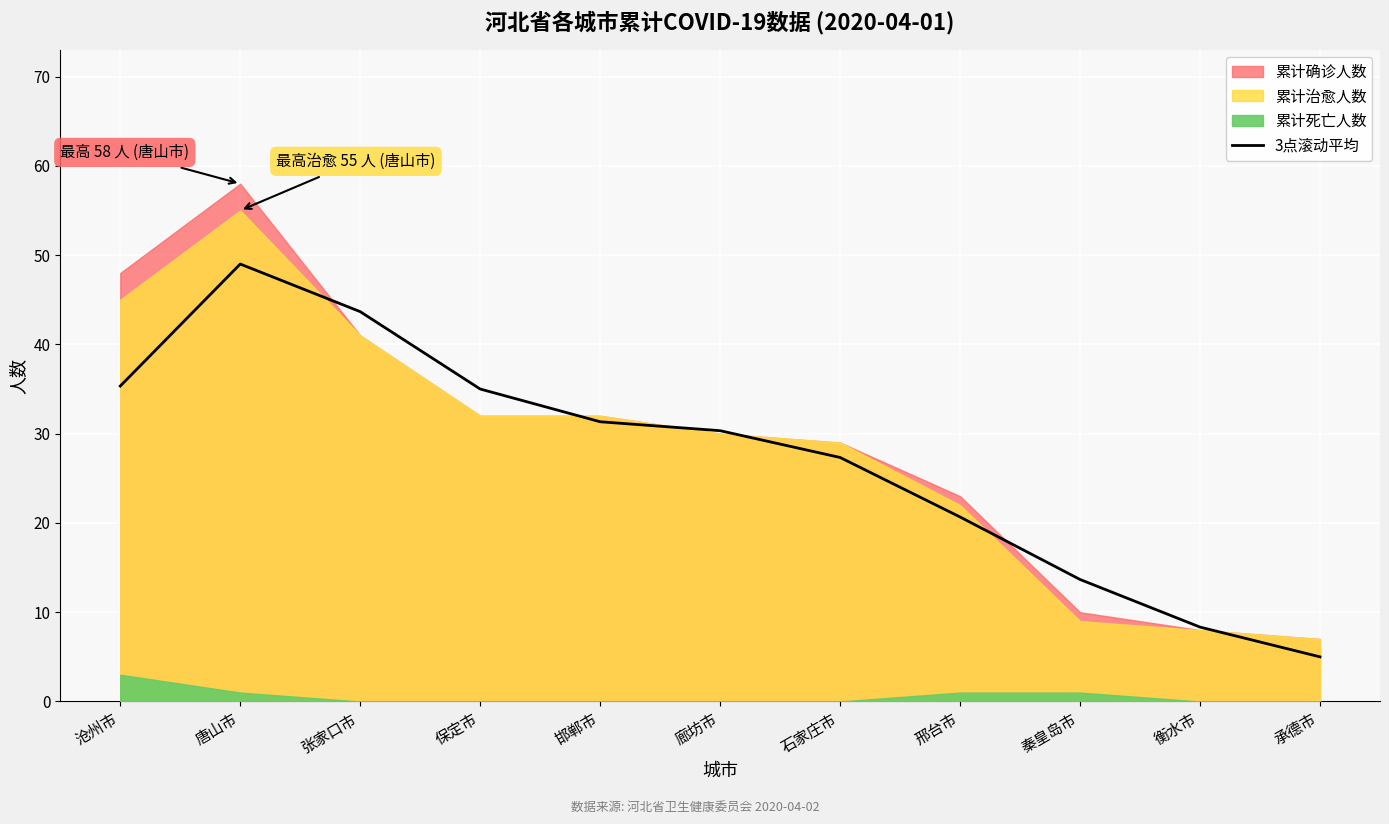

Is it true that the value at 秦皇岛市 is 3.6?

False